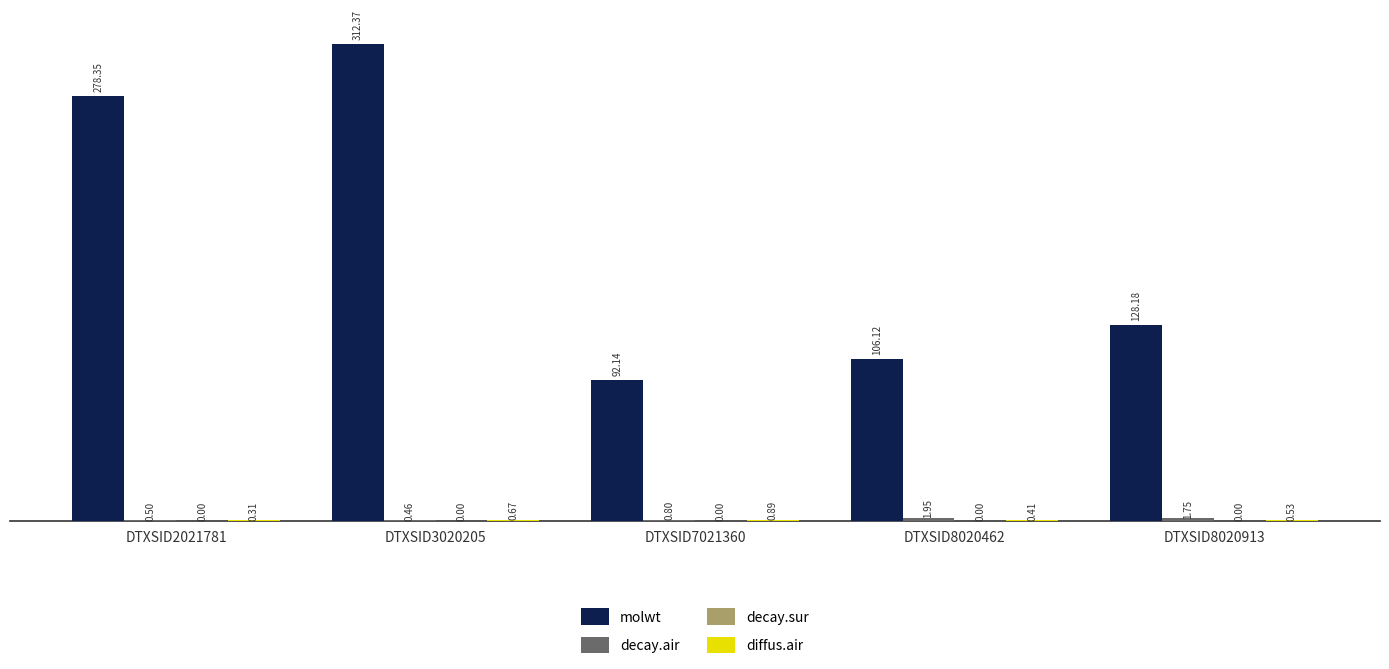

Between DTXSID7021360 and DTXSID8020913, which series saw the biggest shift?

molwt